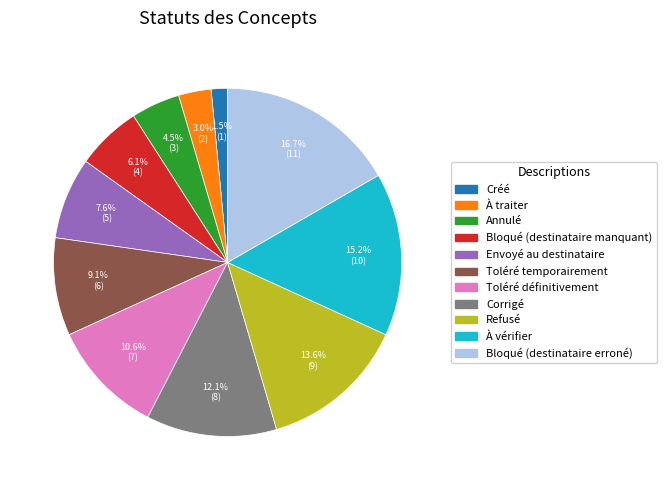

To the nearest percent, what is the combined percentage of Bloqué (destinataire erroné) and Annulé?

21%